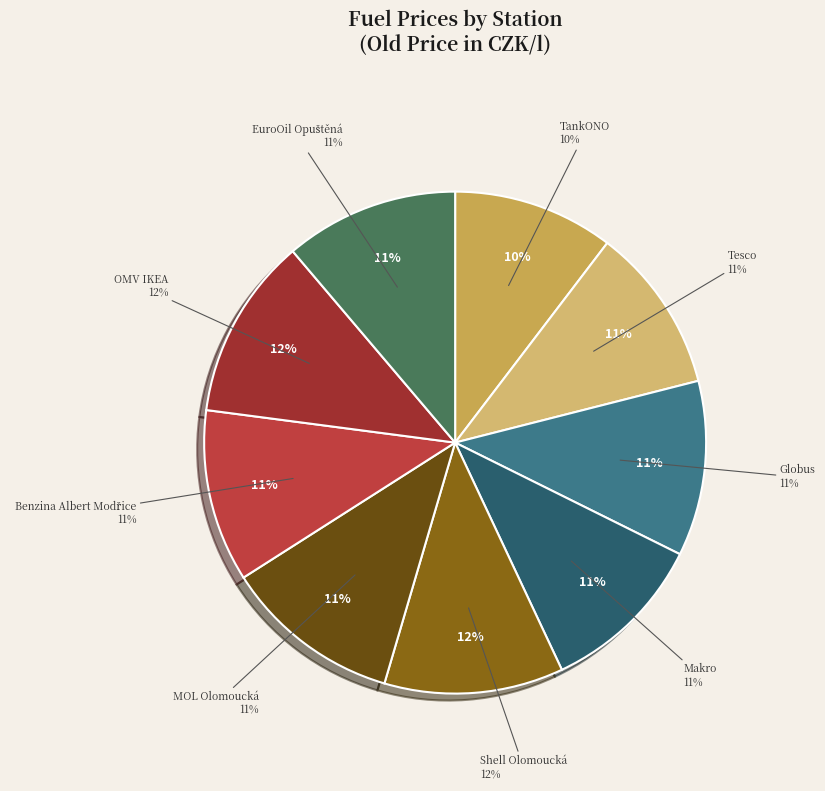

Between Tesco and OMV IKEA, which is larger?

OMV IKEA